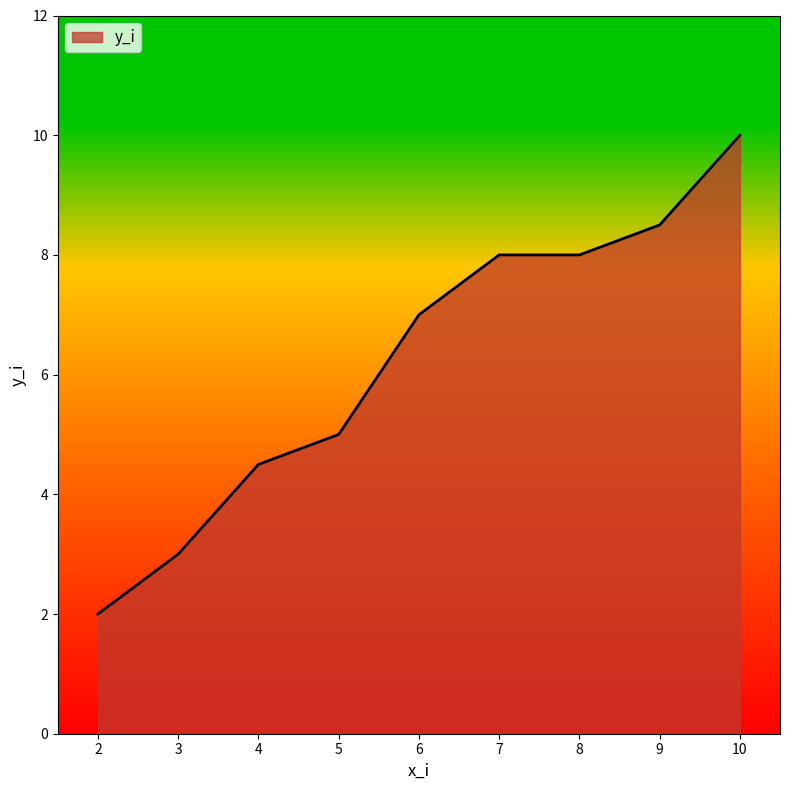

Which category has the highest value across all series?

10